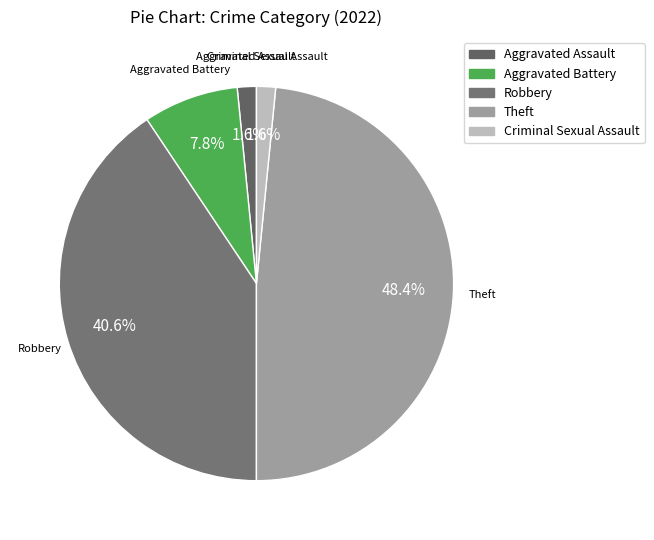

To the nearest percent, what percentage of the pie is Criminal Sexual Assault?

2%